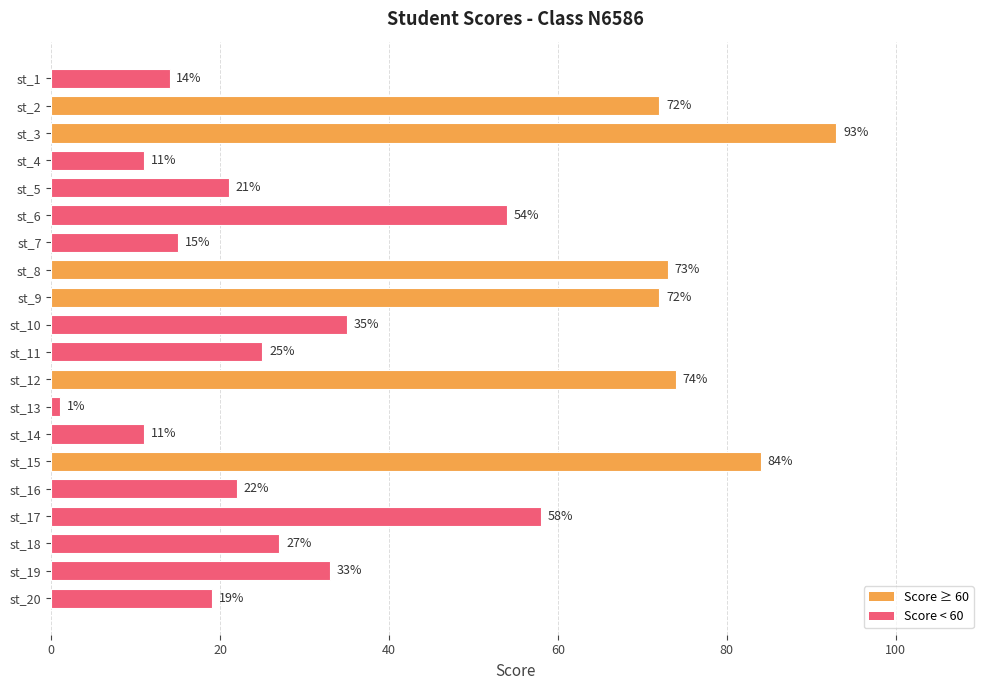

What is the difference between the maximum and minimum values?

92